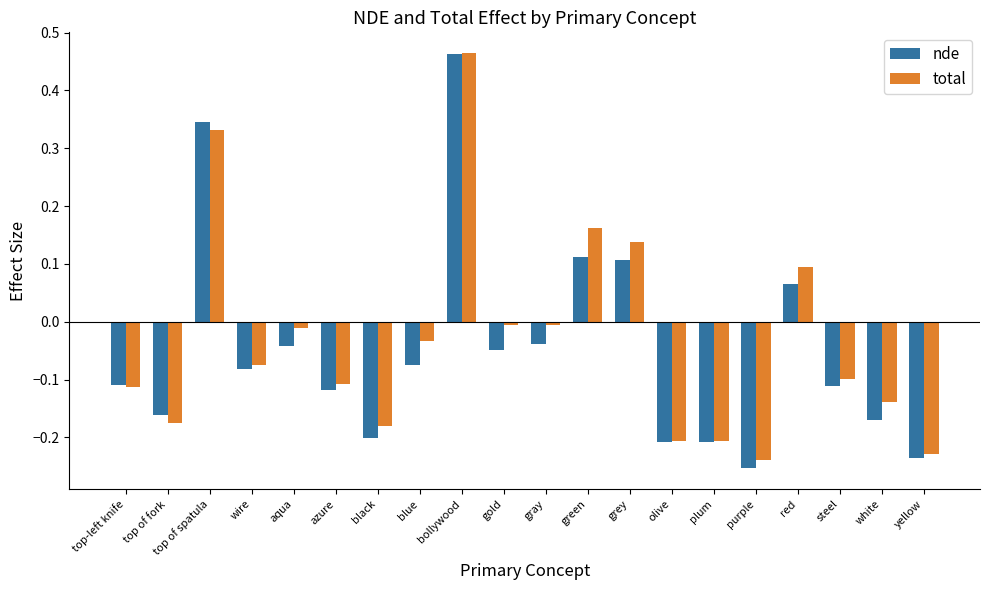

Which series has the largest range (max minus min)?

nde